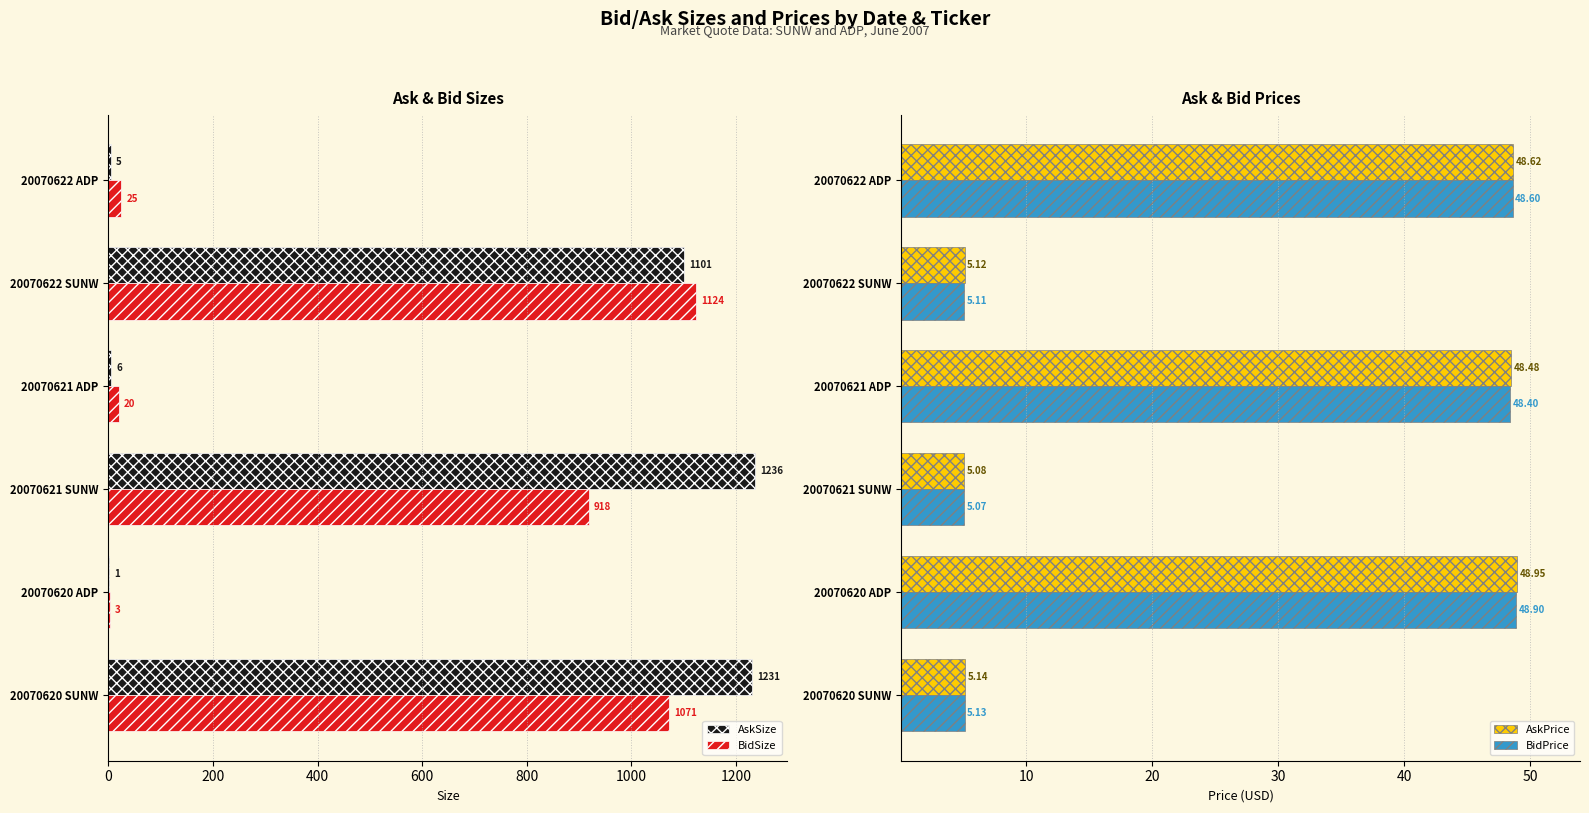

Which category has the lowest value in the AskPrice series?

20070621 SUNW